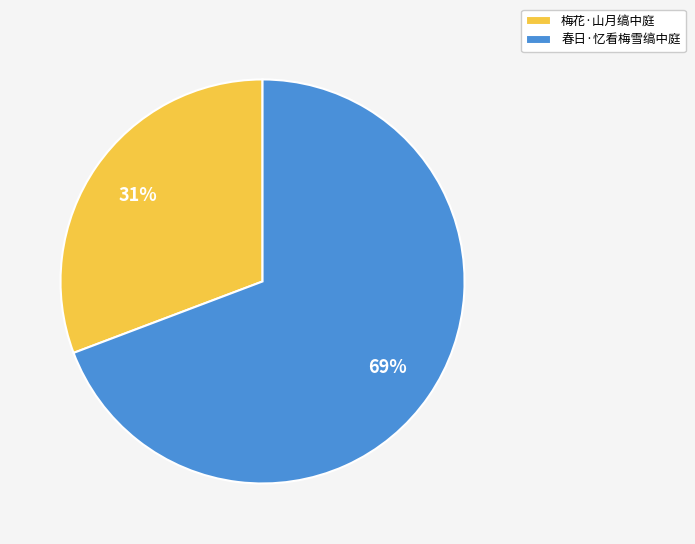

True or false: 梅花·山月缟中庭 accounts for 19% of the total.

False